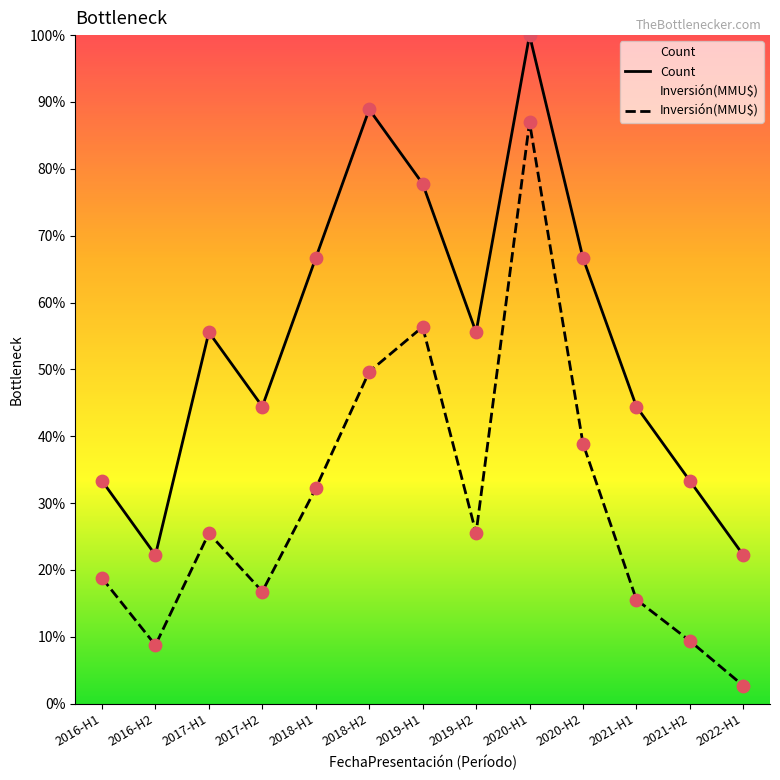

Which series reaches the maximum Y coordinate?

Count